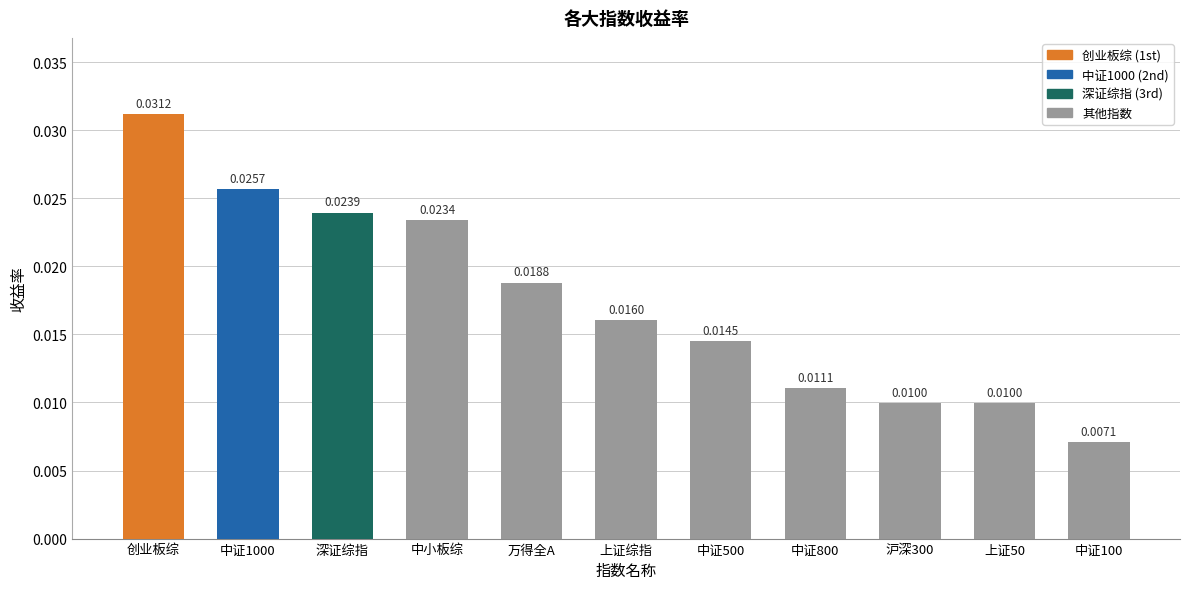

What is the label of the 8th bar from the right?

中小板综